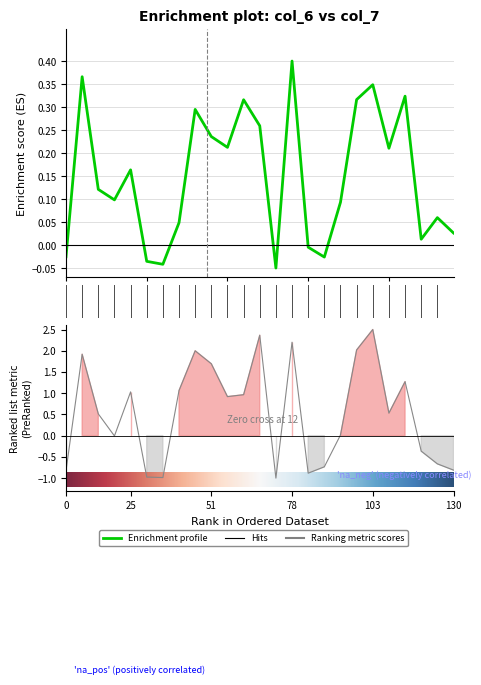

What is the highest value of the col_7 series?

2.5